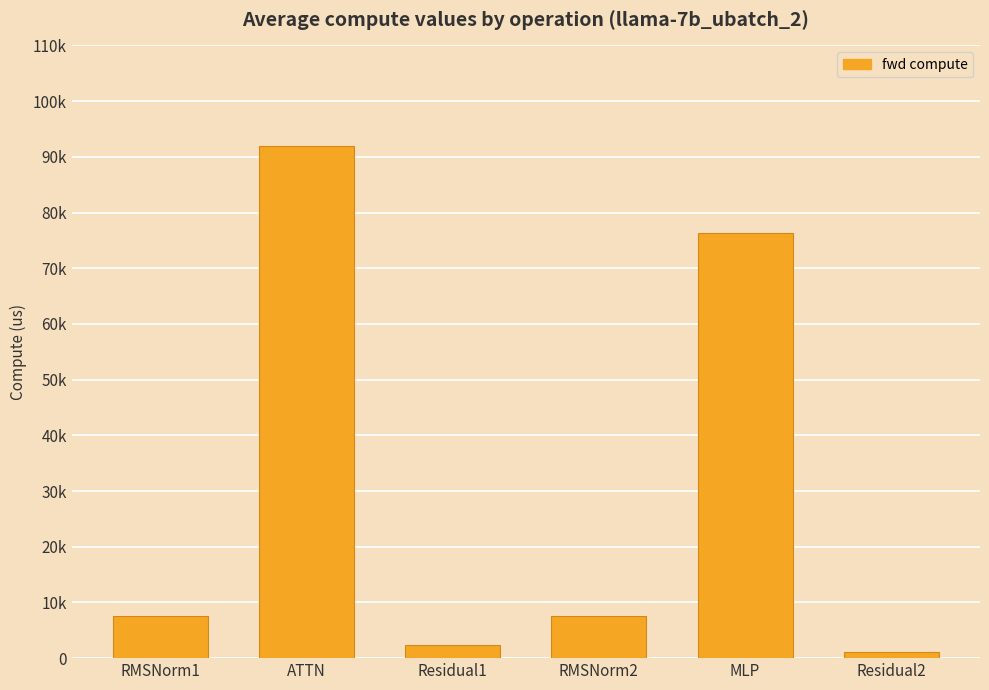

List the labels in order of value, largest first.

ATTN, MLP, RMSNorm1, RMSNorm2, Residual1, Residual2